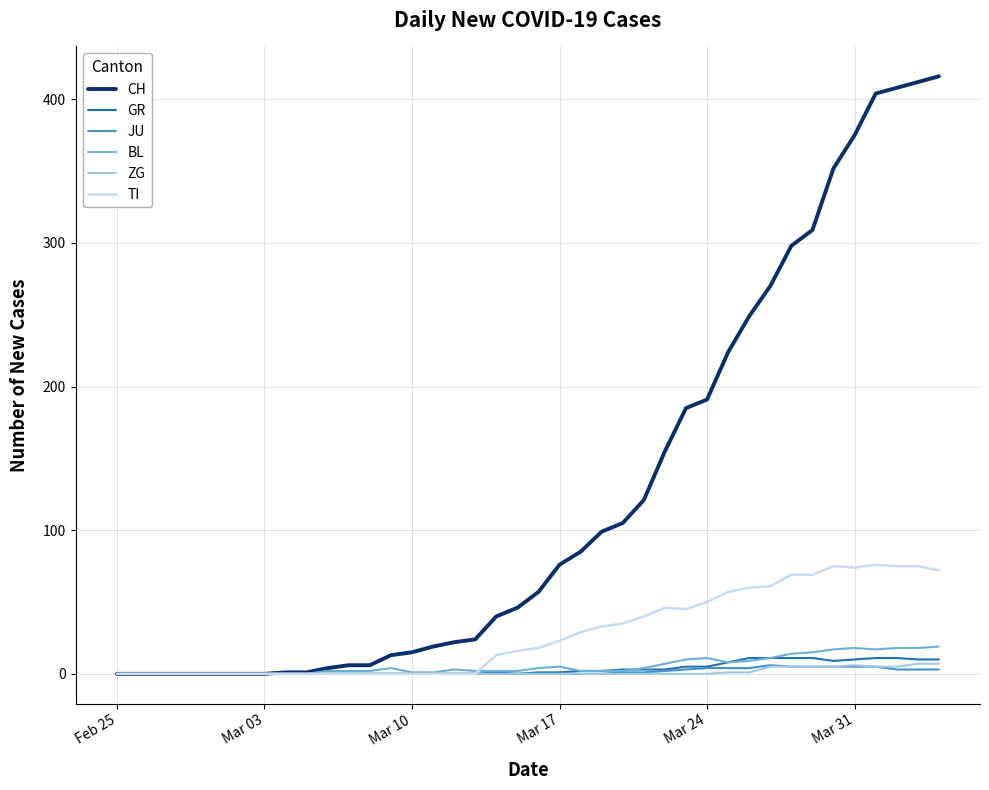

Which series has the largest total across all categories?

CH